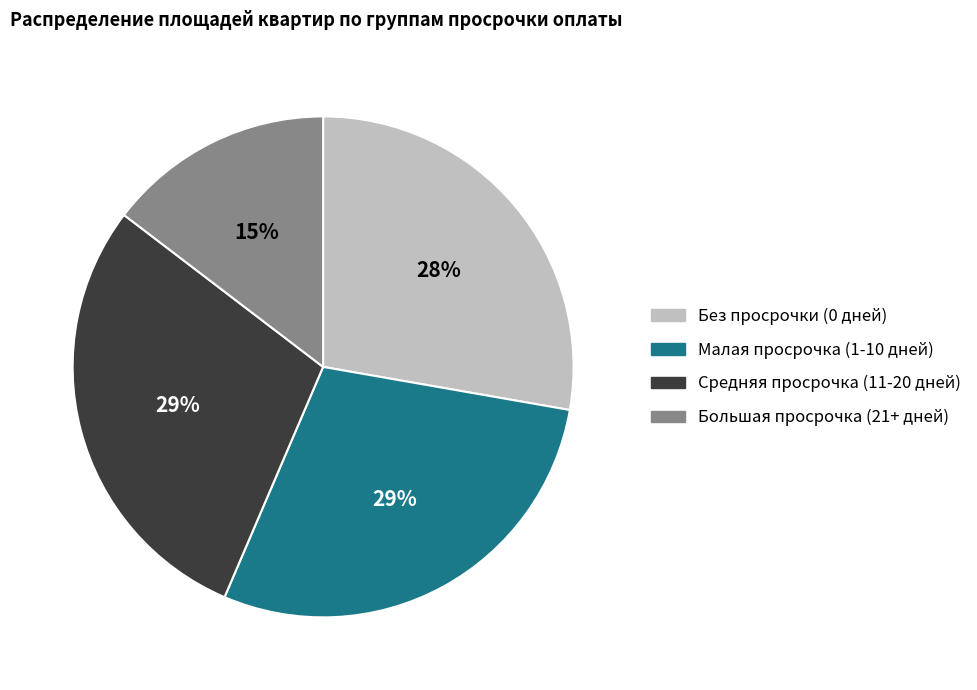

Does any single category account for the majority?

No